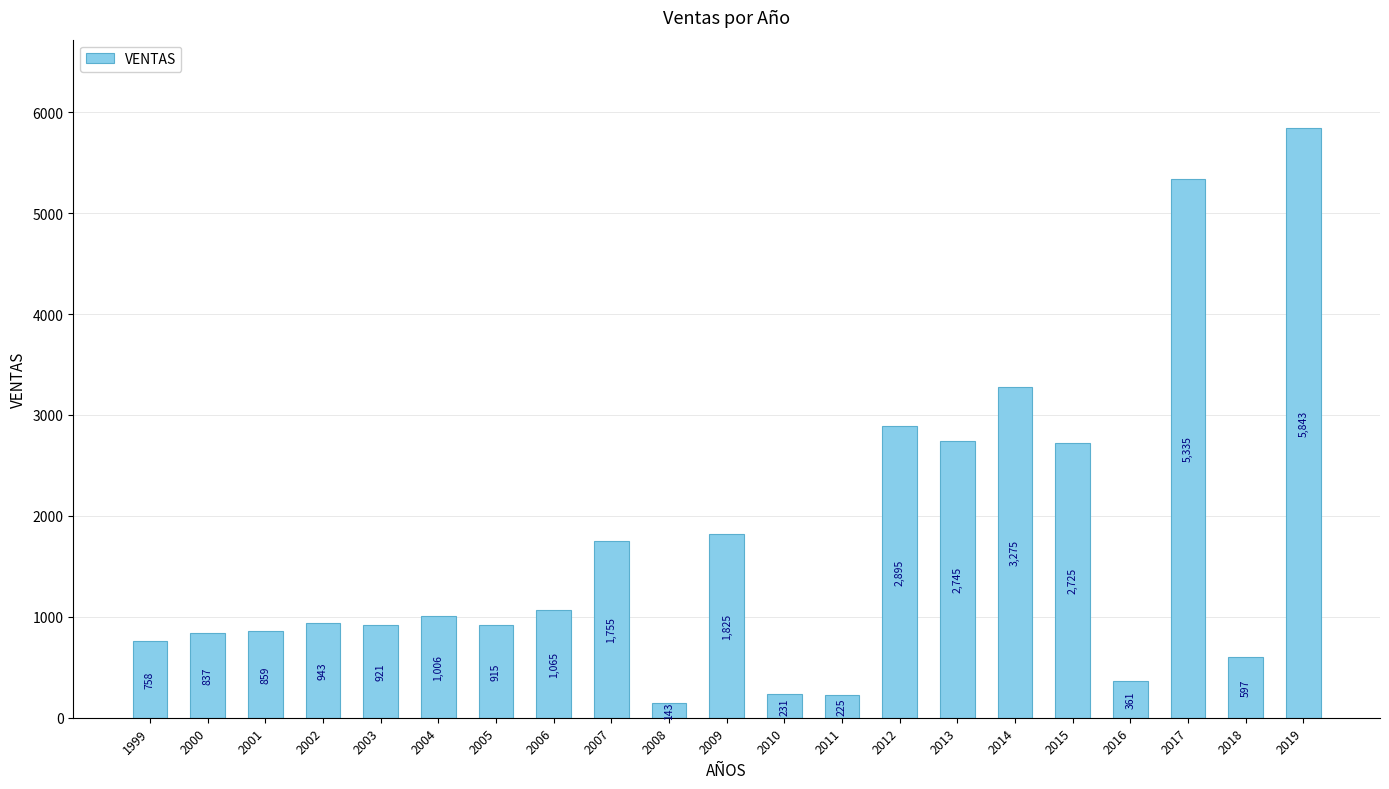

At which category does the chart reach its minimum across all series?

2008